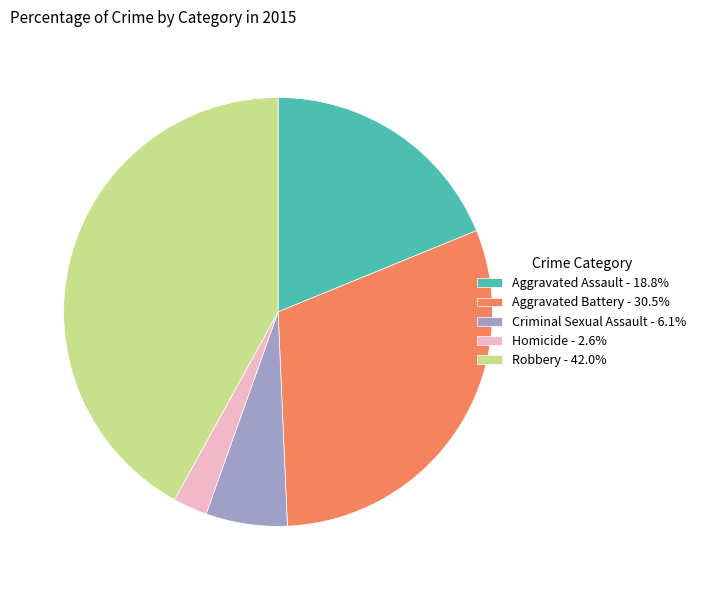

What is the smallest slice in the pie chart?

Homicide